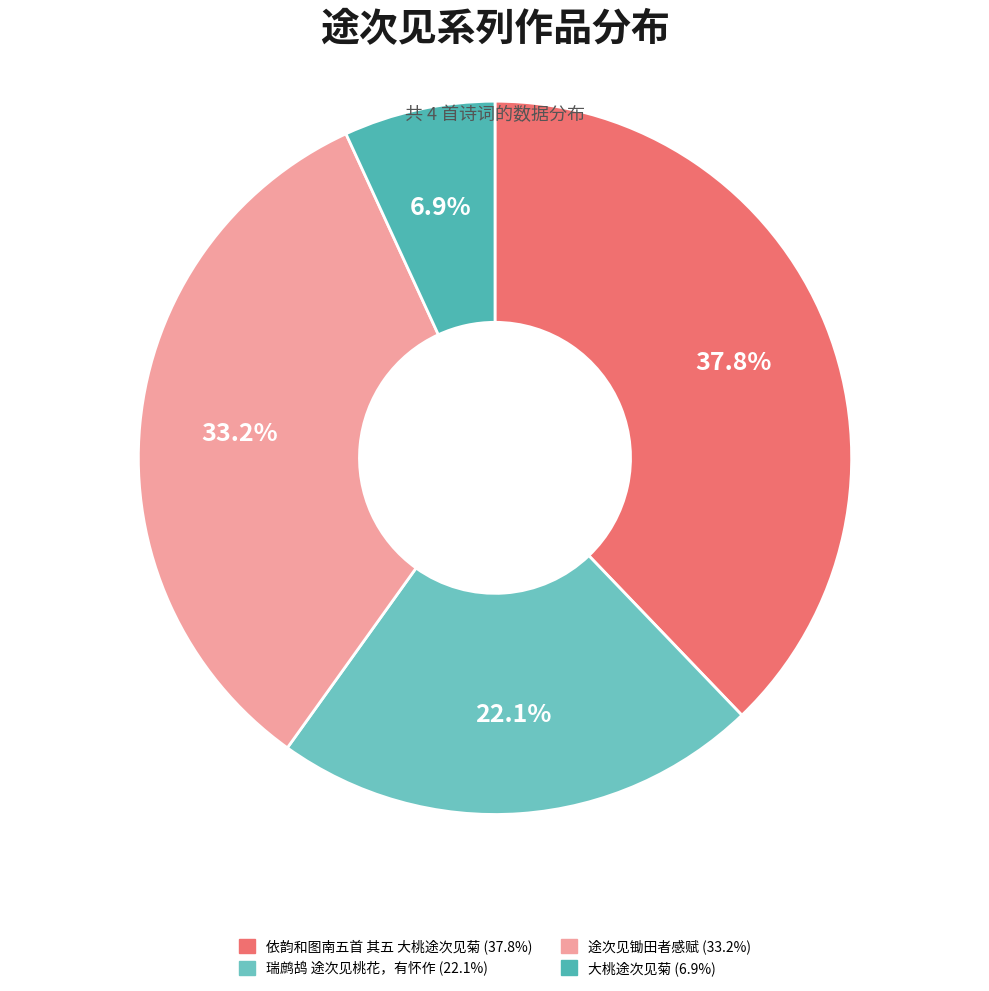

Is there a majority slice in this chart?

No